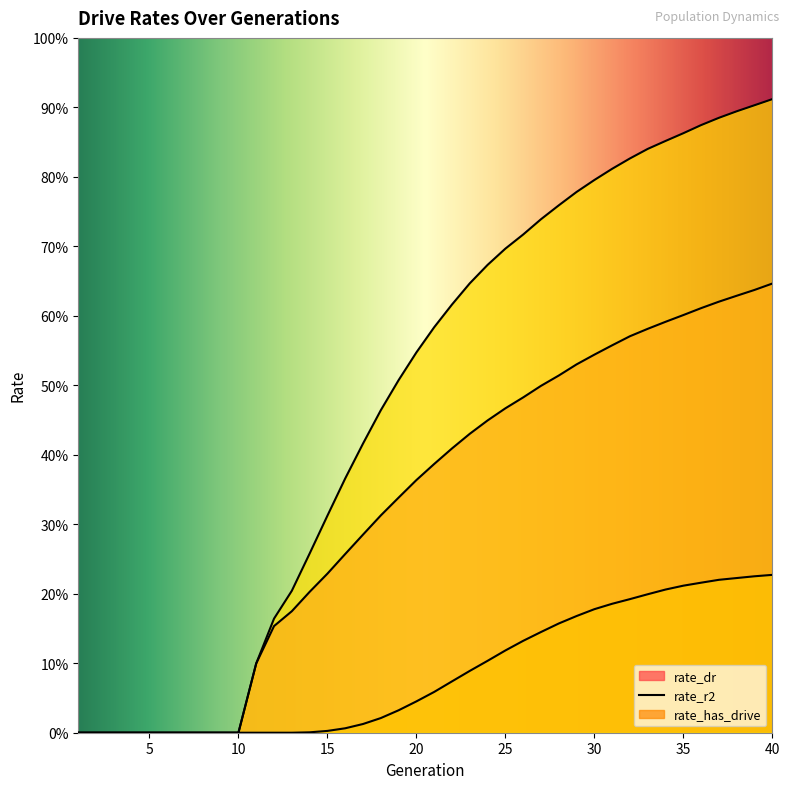

True or false: rate_dr and rate_r2 cross at least once.

False